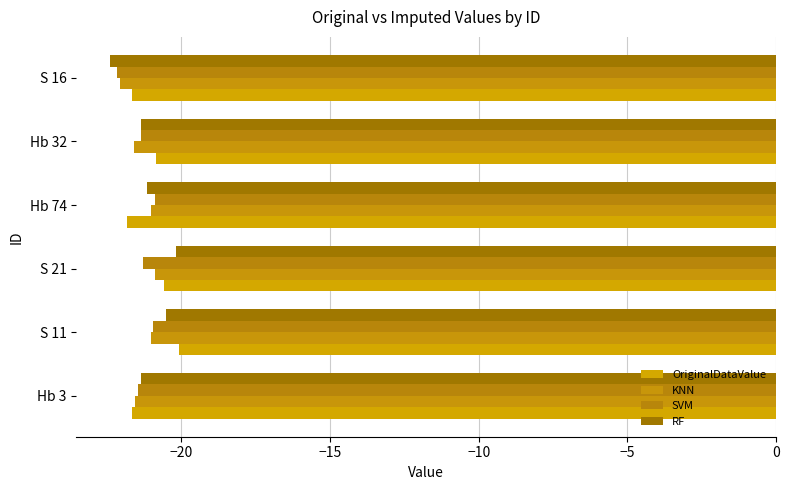

Reading left to right, list all the values displayed in this chart.

OriginalDataValue: -21.7	-20.1	-20.6	-21.8	-20.9	-21.7
KNN: -21.6	-21.0	-20.9	-21.0	-21.6	-22.1
SVM: -21.5	-21.0	-21.3	-20.9	-21.4	-22.2
RF: -21.4	-20.5	-20.2	-21.2	-21.4	-22.4